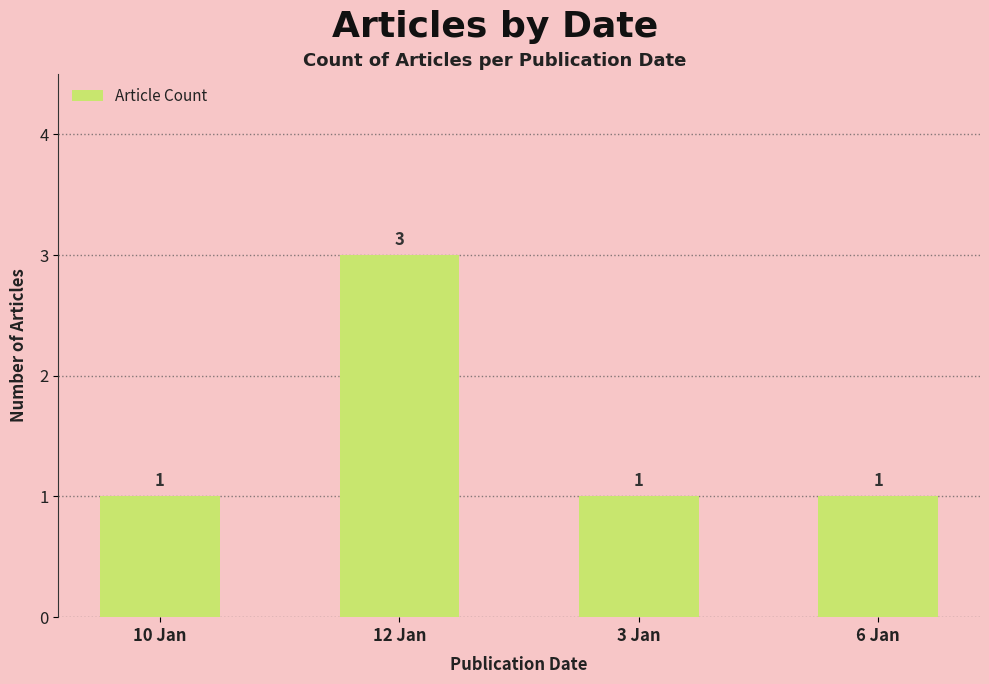

Reading left to right, extract all data points from this chart.

10 Jan=1	12 Jan=3	3 Jan=1	6 Jan=1